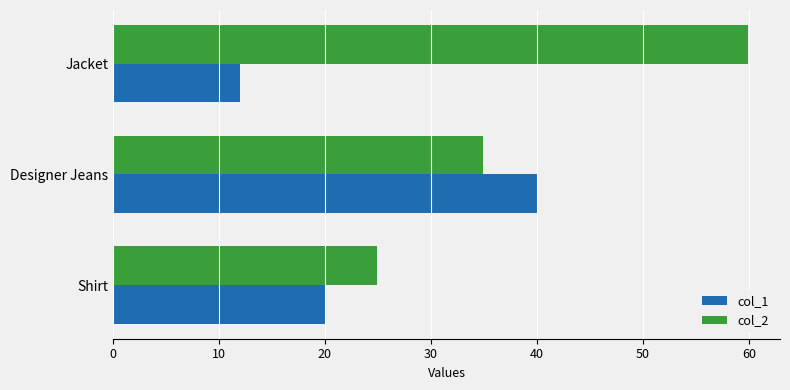

Rank the series by their average value, from highest to lowest.

col_2, col_1